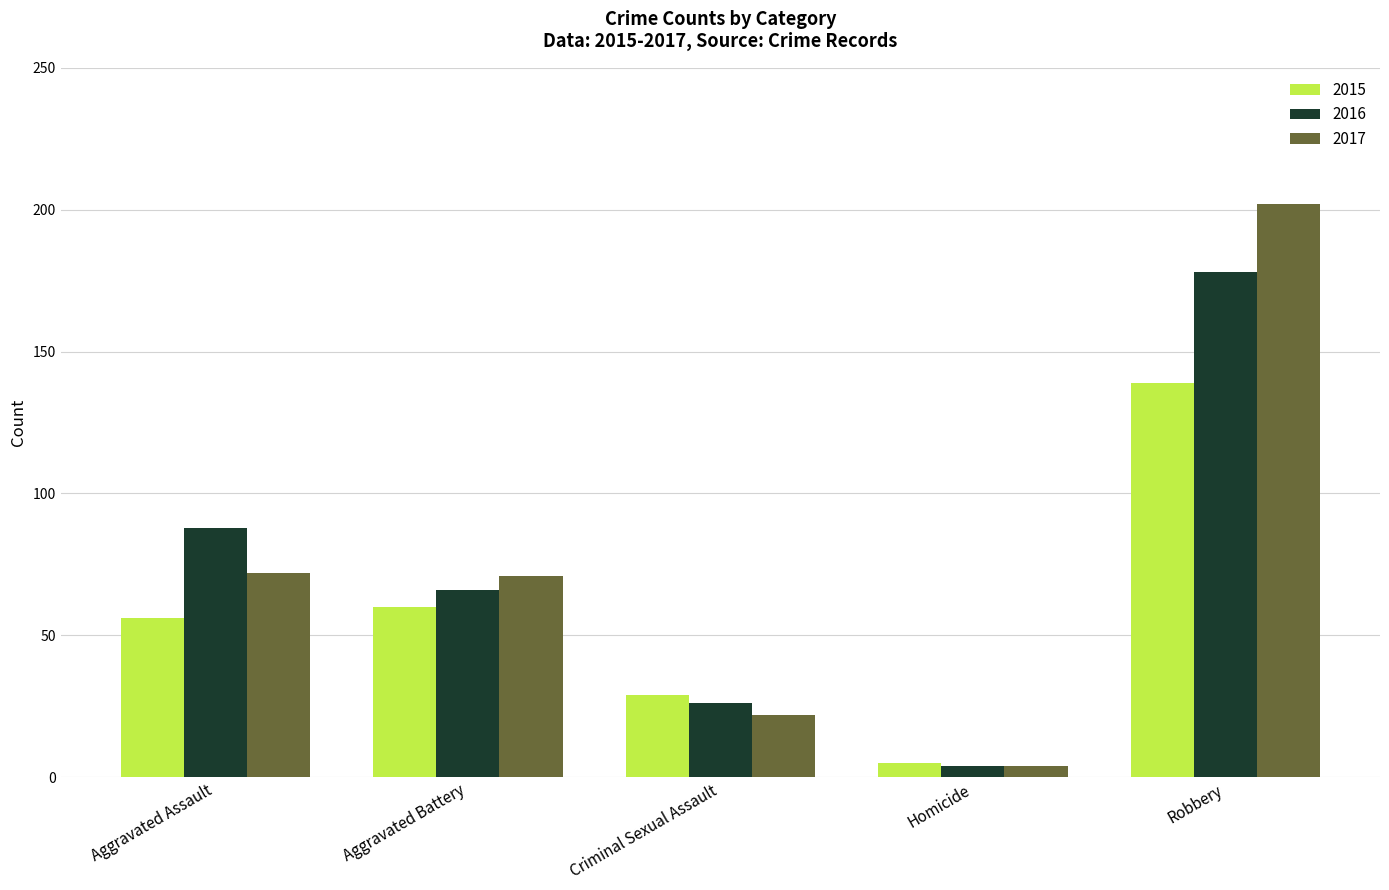

Reading left to right, list all the values displayed in this chart.

2015: 56	60	29	5	139
2016: 88	66	26	4	178
2017: 72	71	22	4	202